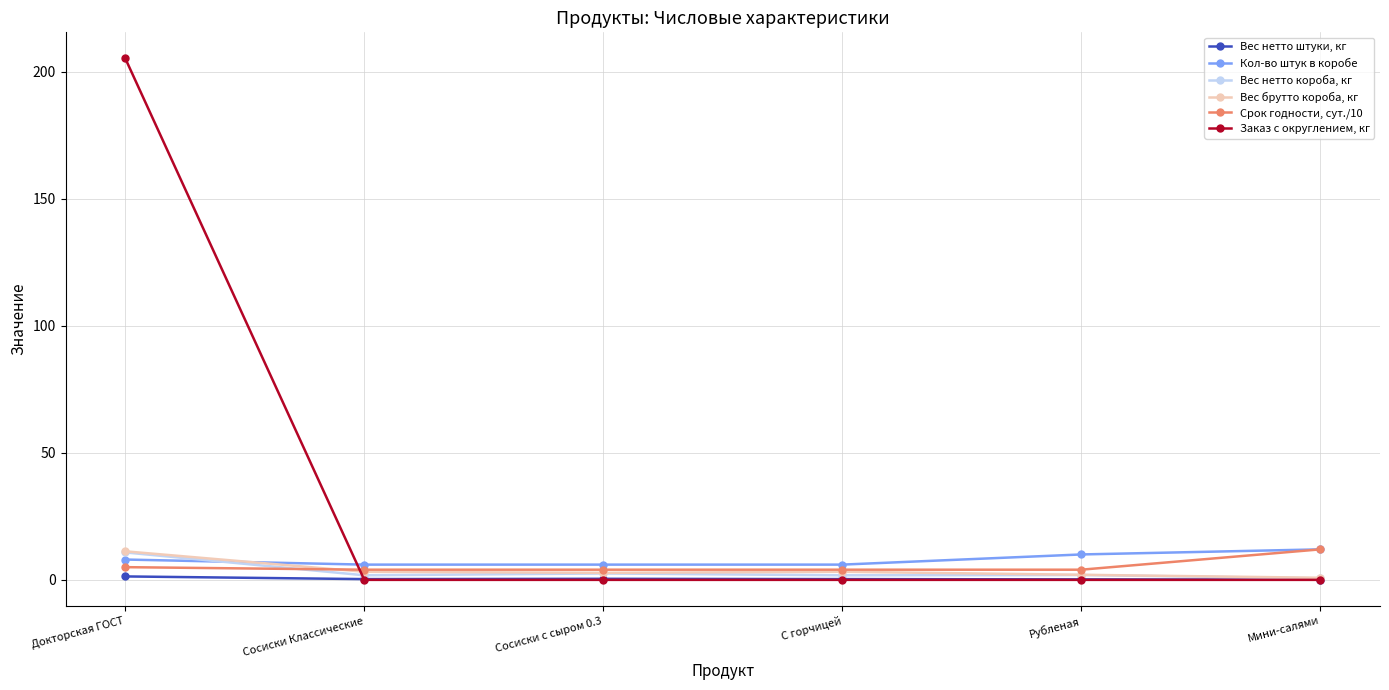

True or false: Вес брутто короба, кг has more than 2 points higher than both neighbors.

False